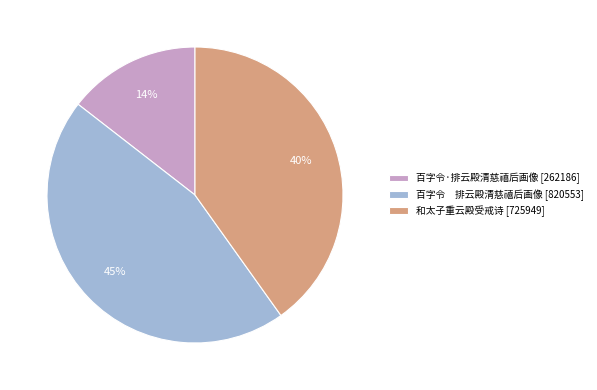

To the nearest percent, what percentage of the pie is 和太子重云殿受戒诗?

40%